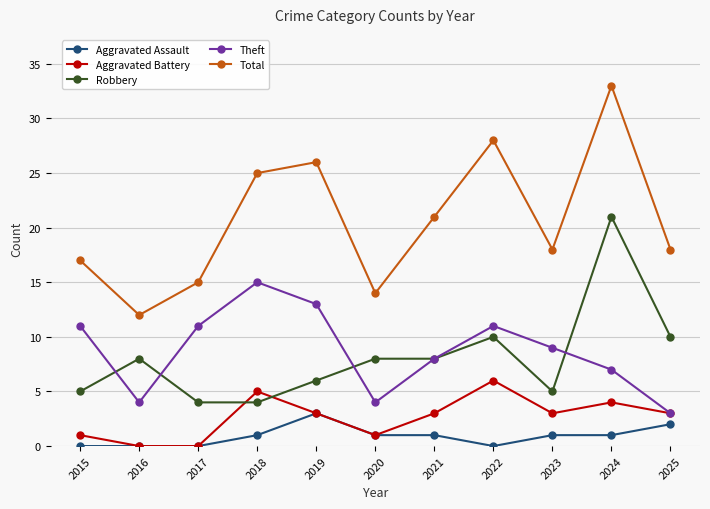

True or false: Total has more than 0 points higher than both neighbors.

True